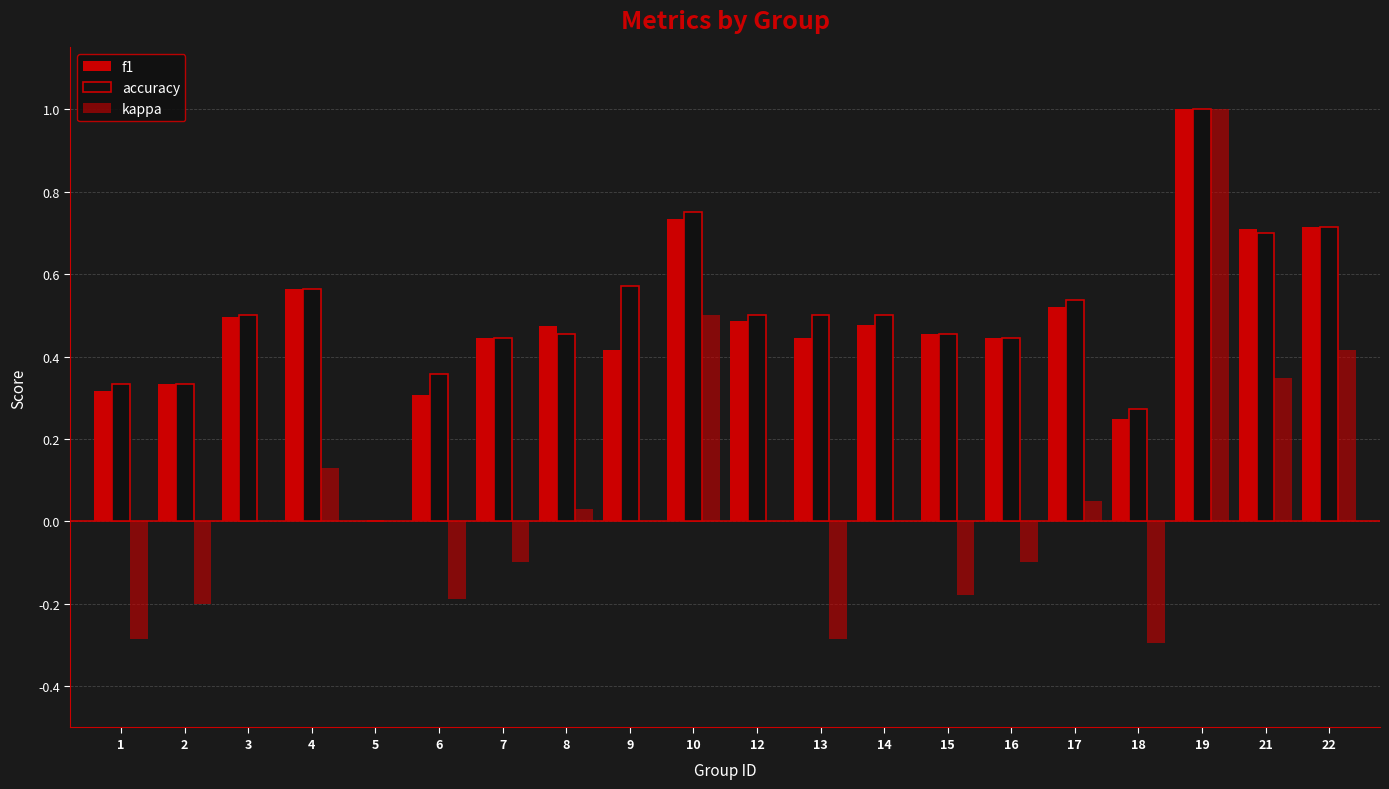

Rank the series by their maximum value, from highest to lowest.

f1, accuracy, kappa